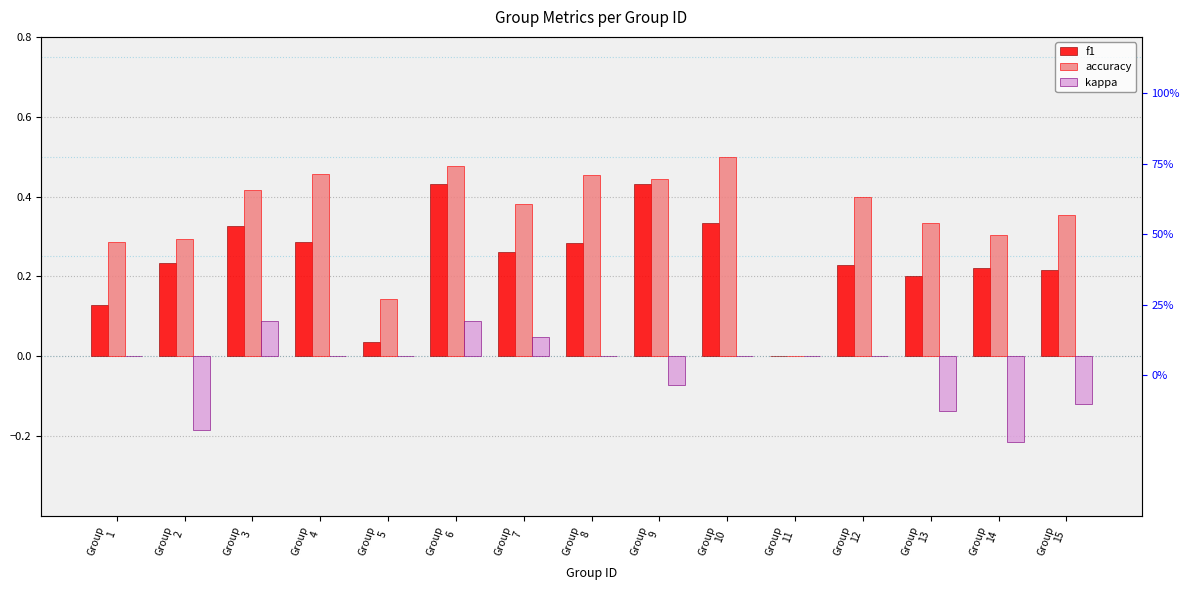

How many values in the f1 series exceed 0?

14